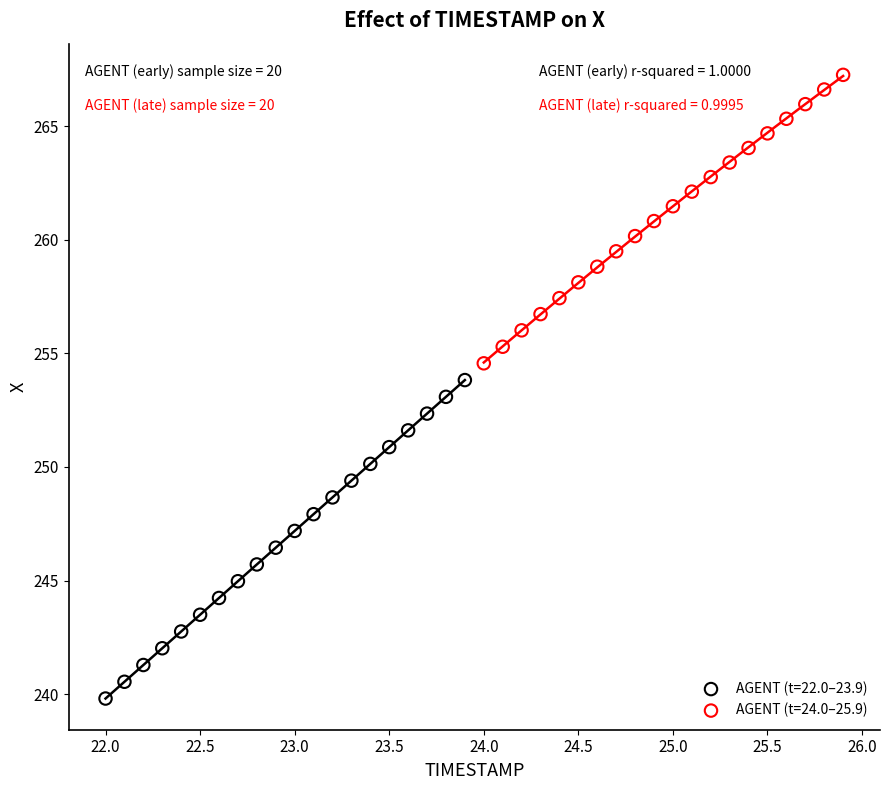

Which series has the largest Y range (max minus min)?

AGENT (t=22.0–23.9)